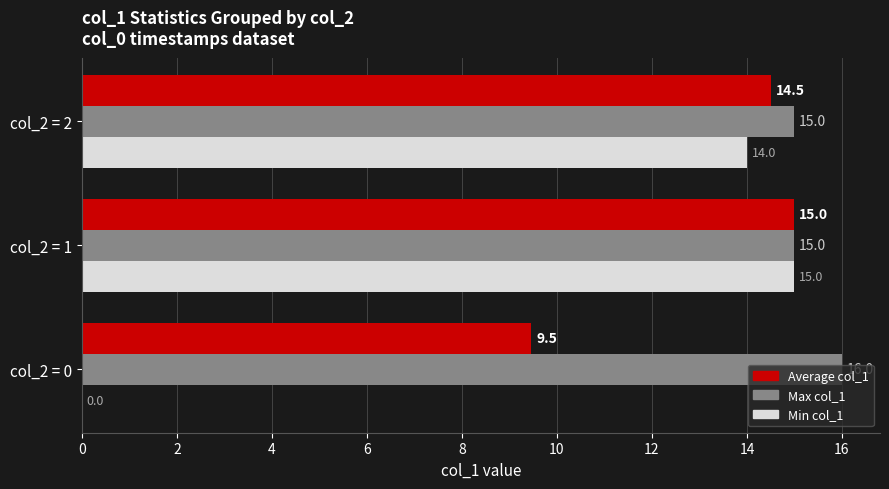

How many Max col_1 values are between 15 and 16?

3